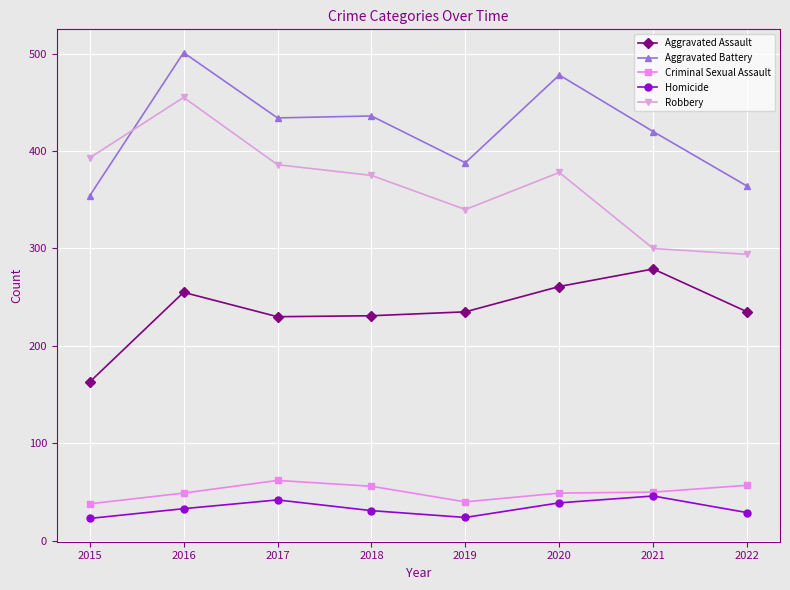

True or false: Aggravated Battery has more than 0 points higher than both neighbors.

True